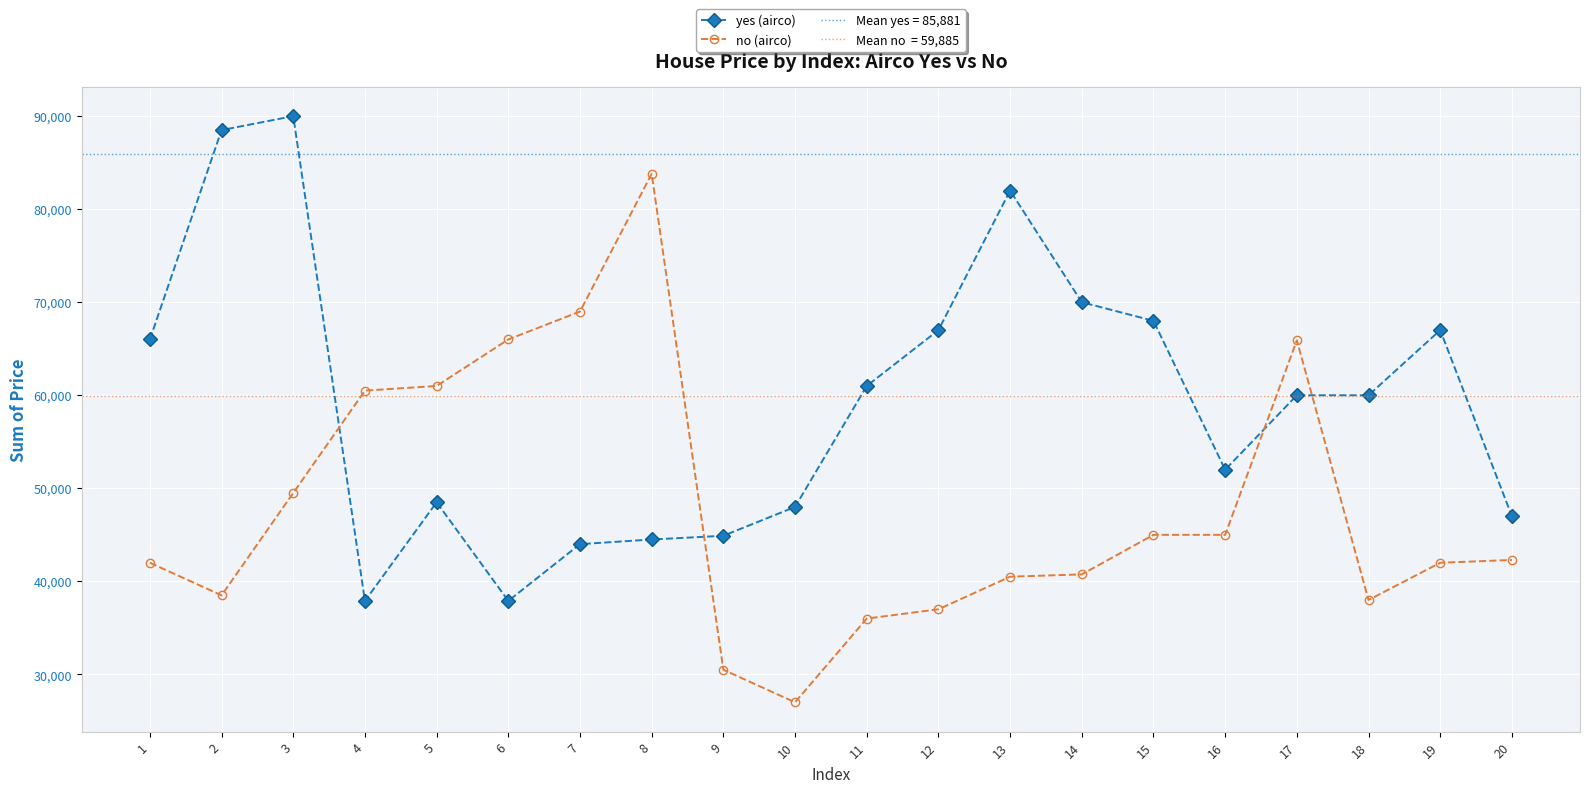

The value of no (airco) at 16 is 45000. True or false?

True